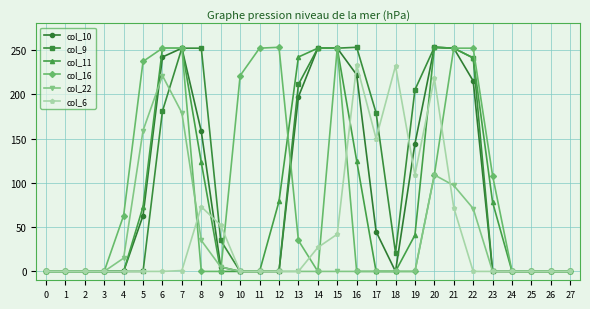

True or false: col_6 has a value of 222 at 17.

False